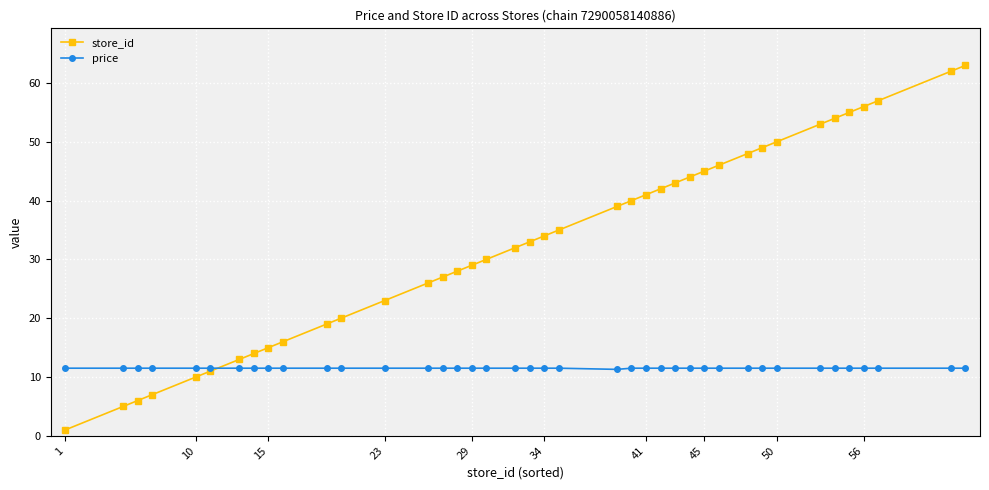

What is the value of the store_id point at the 2nd from the left?

5.0